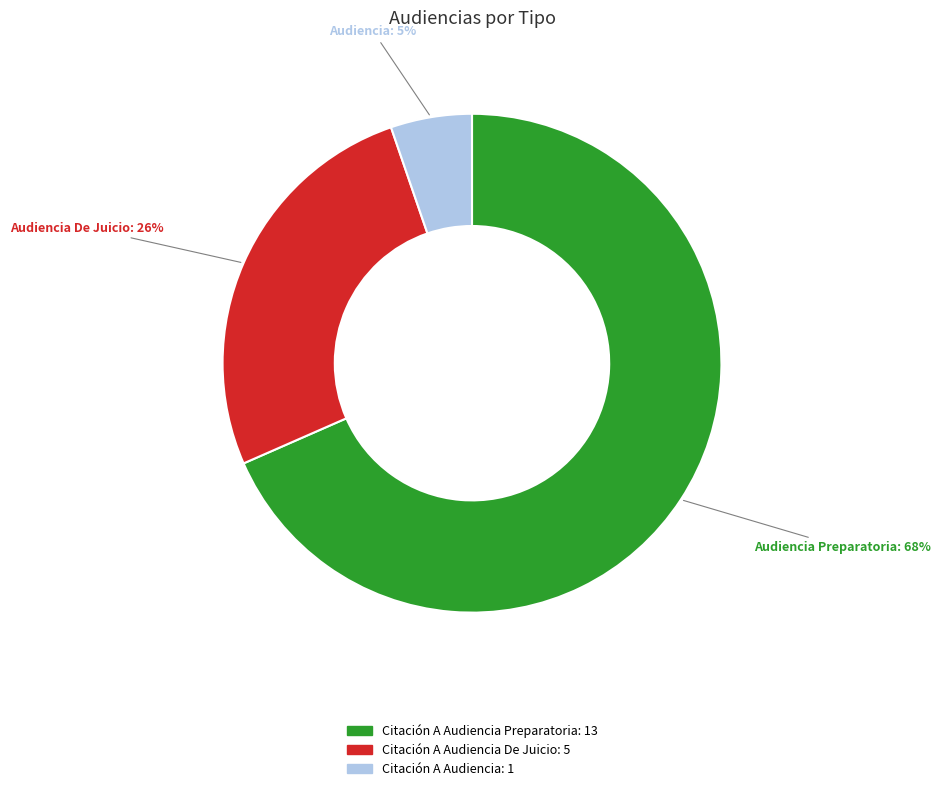

Is there any slice that represents more than half of the pie?

Yes